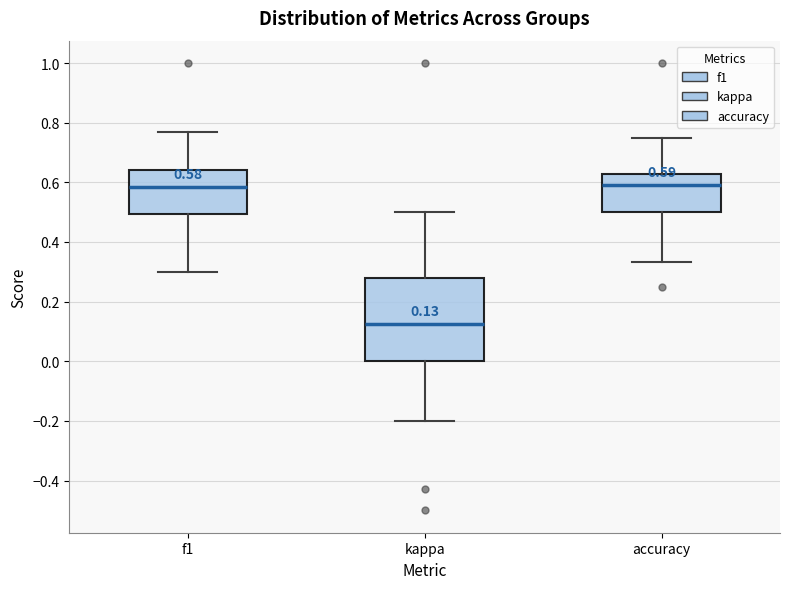

Which box is the tallest, from its lower edge to its upper edge?

kappa